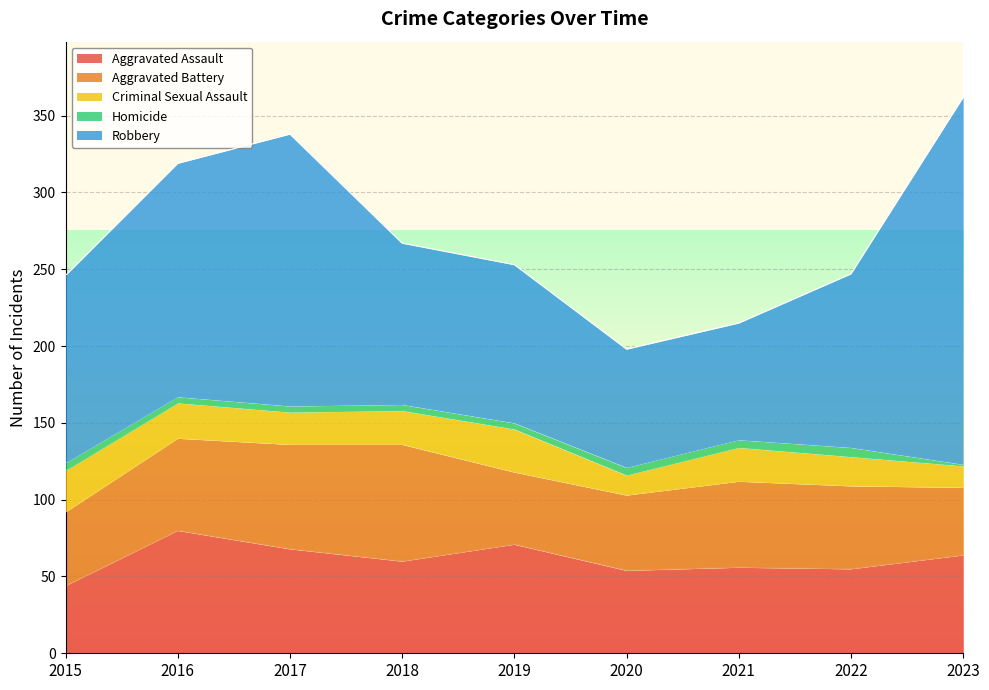

List the series in order of their peak value, highest first.

Robbery, Aggravated Assault, Aggravated Battery, Criminal Sexual Assault, Homicide